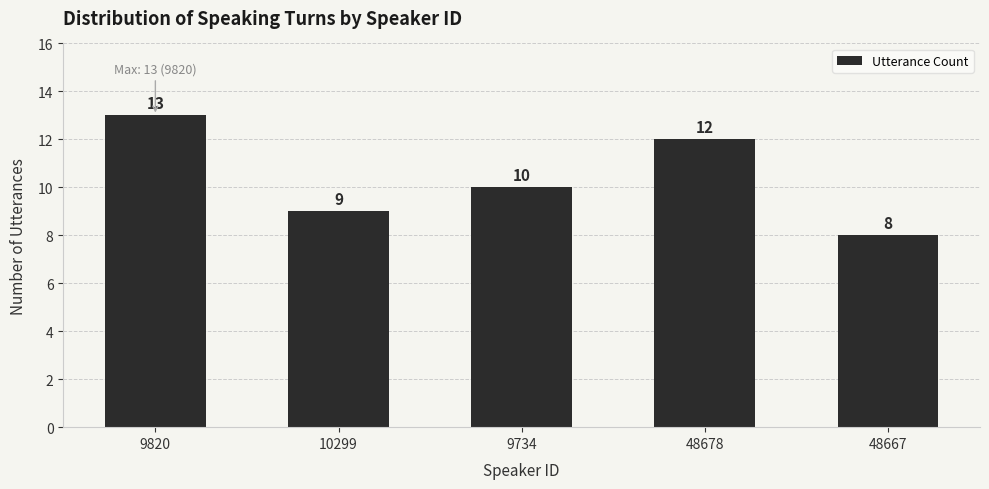

Reading right to left, what are all the values shown in this chart?

48667=8	48678=12	9734=10	10299=9	9820=13